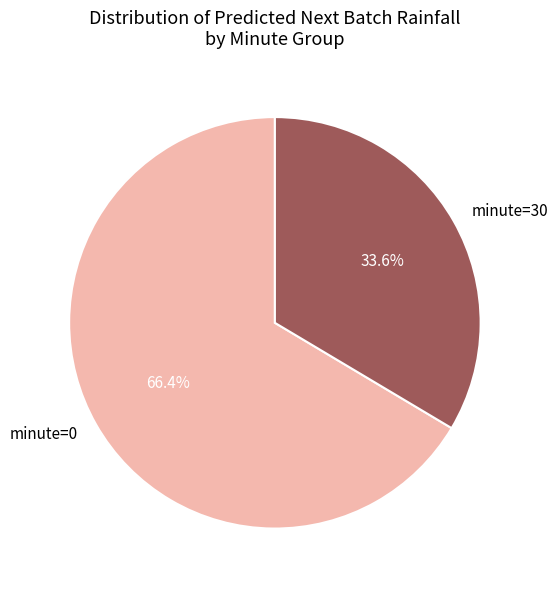

What is the ratio of the value at minute=30 to the value at minute=0?

0.5